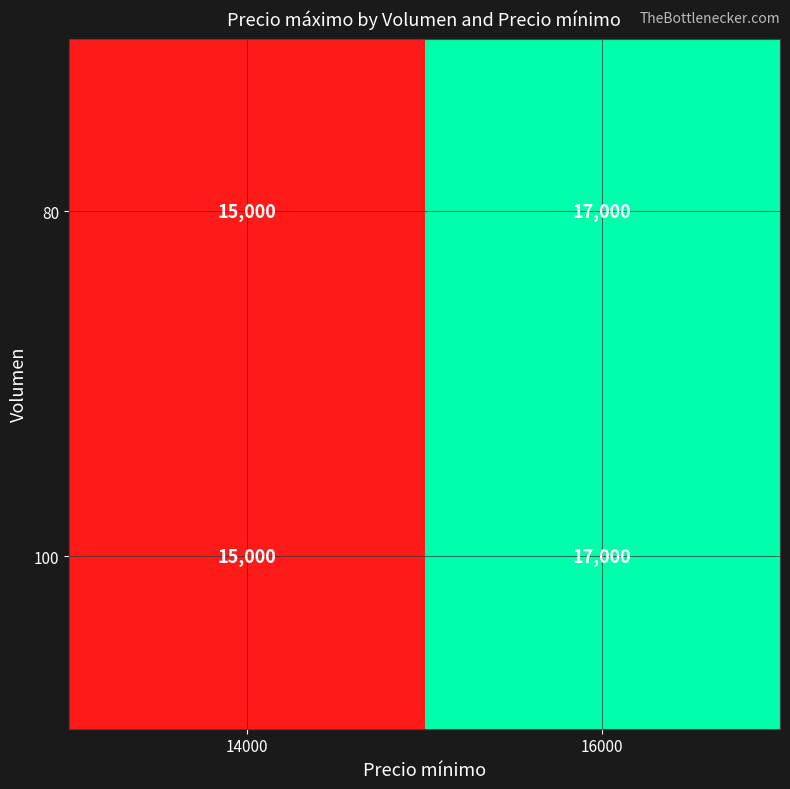

At how many categories does at least one series exceed 16942?

1